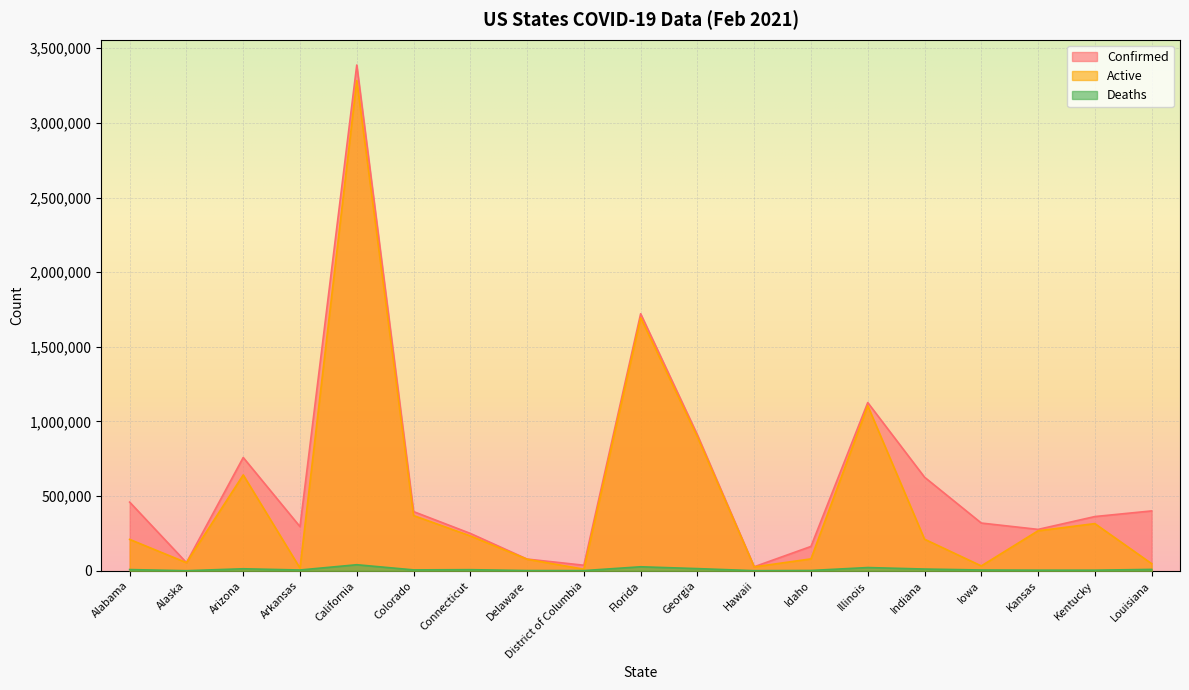

Which category has the highest value across all series?

California